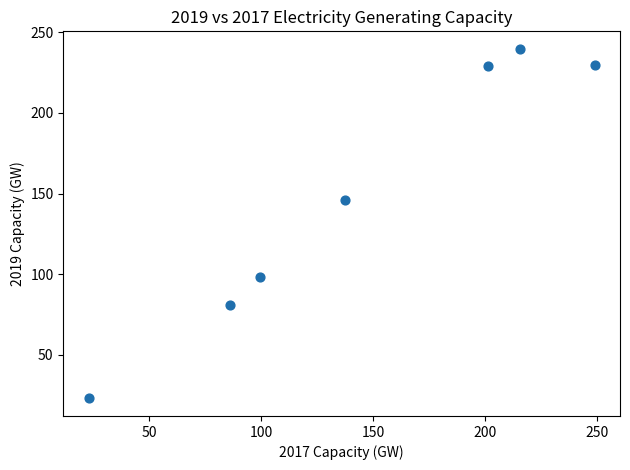

What Y value in the scatter plot is closest to 131?

146.1